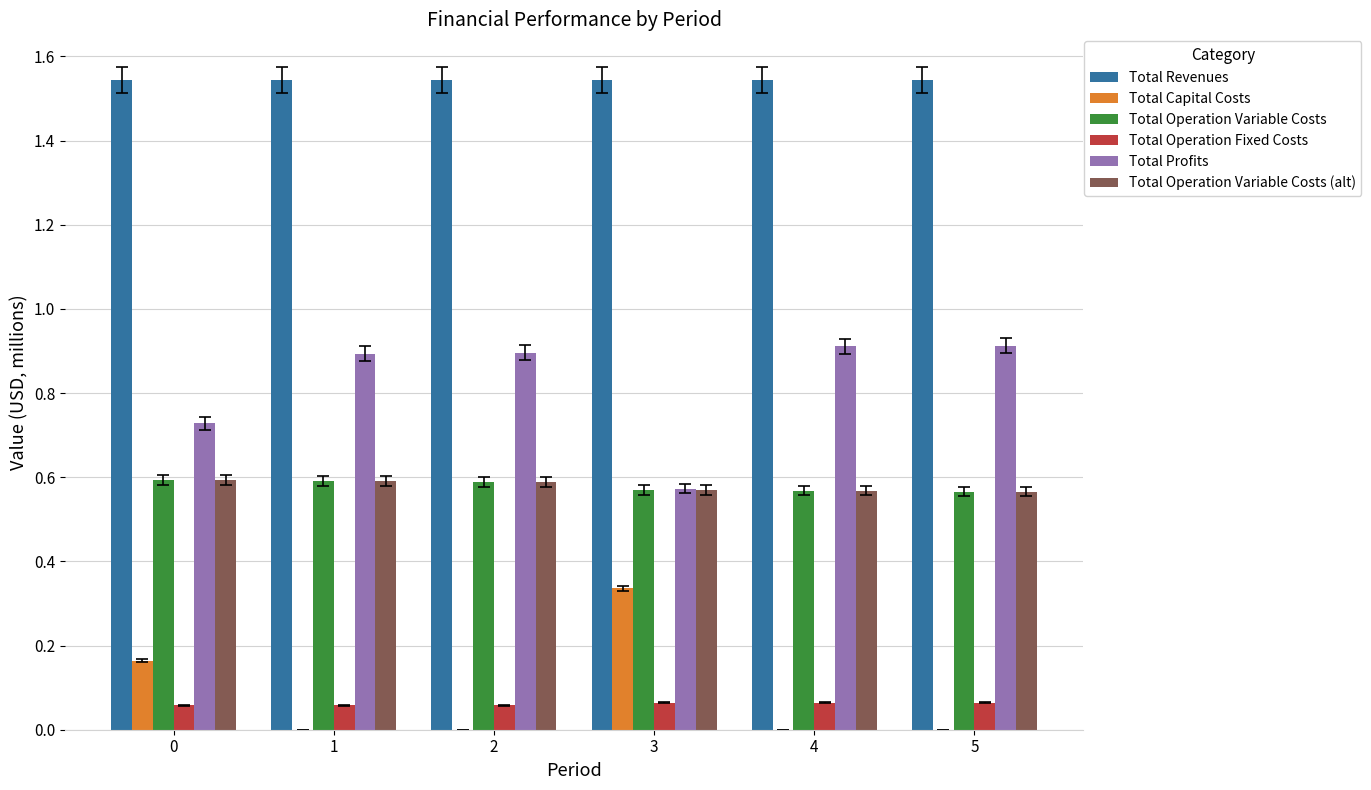

Which series has the largest total across all categories?

Total Revenues